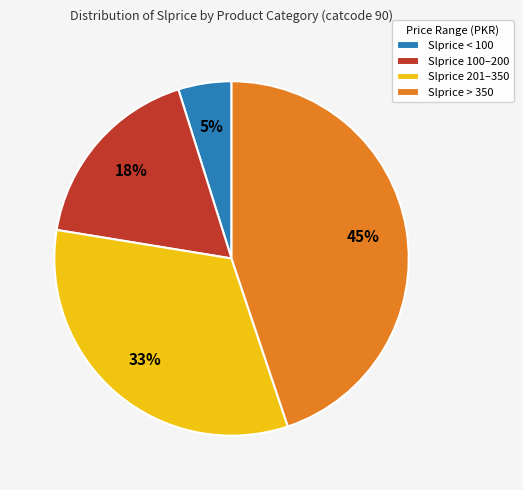

Is Slprice < 100 the majority of the pie?

No